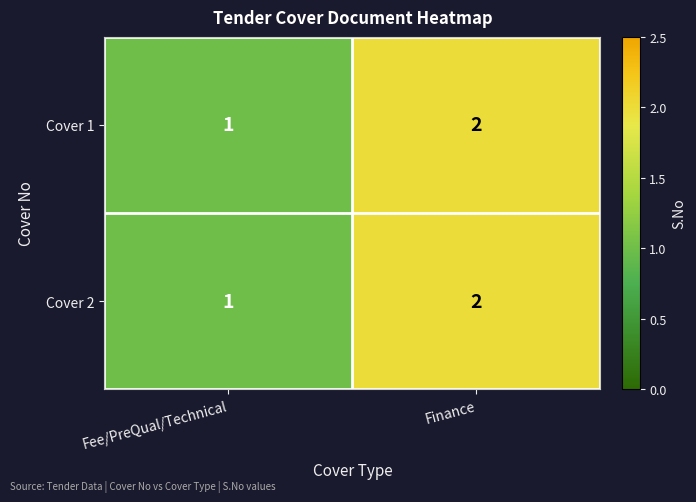

How many data points does each series have?

2